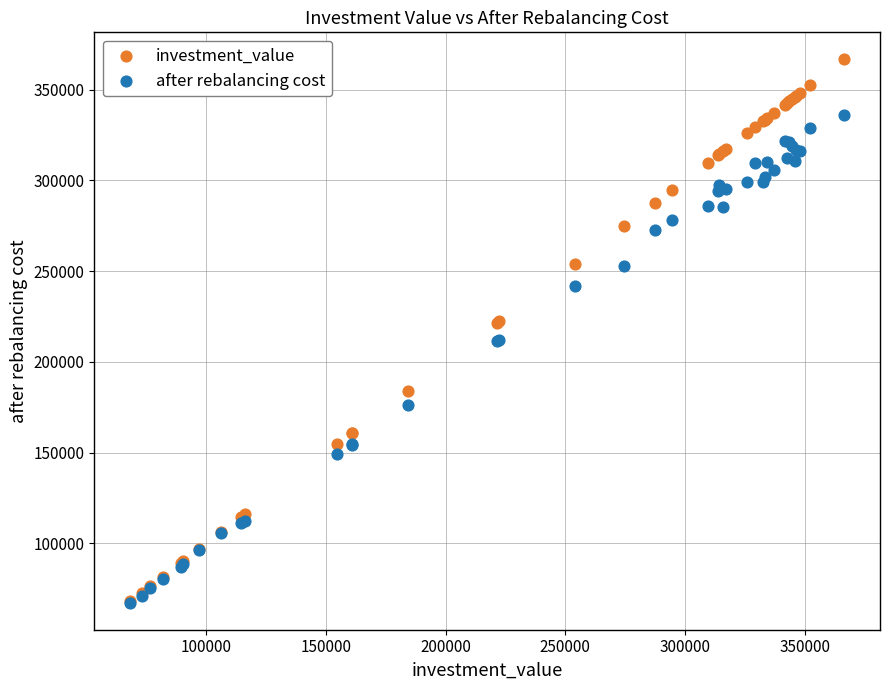

What are all the series names shown in the legend?

investment_value, after rebalancing cost